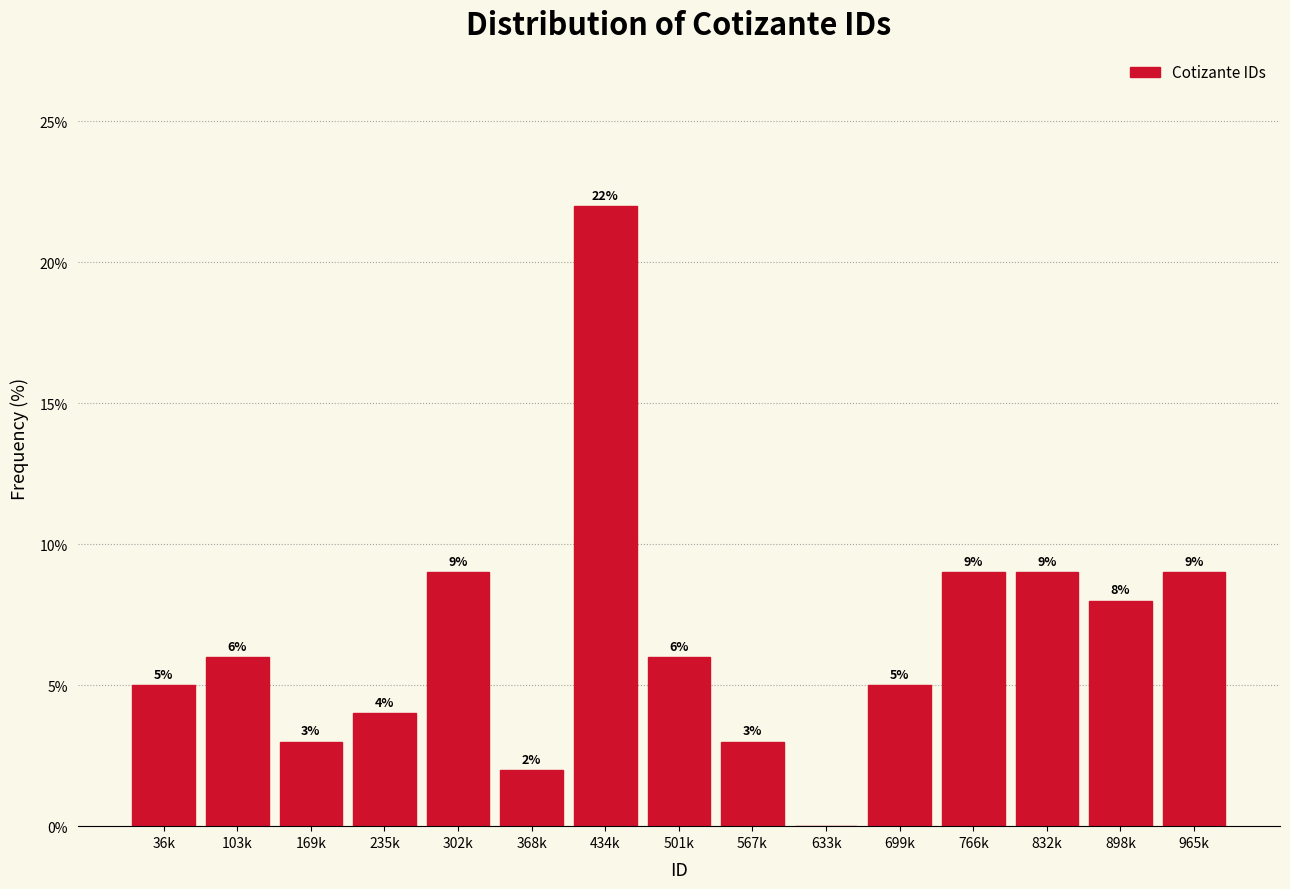

Reading left to right, what are all the values shown in this chart?

36k=5	103k=6	169k=3	235k=4	302k=9	368k=2	434k=22	501k=6	567k=3	633k=0	699k=5	766k=9	832k=9	898k=8	965k=9